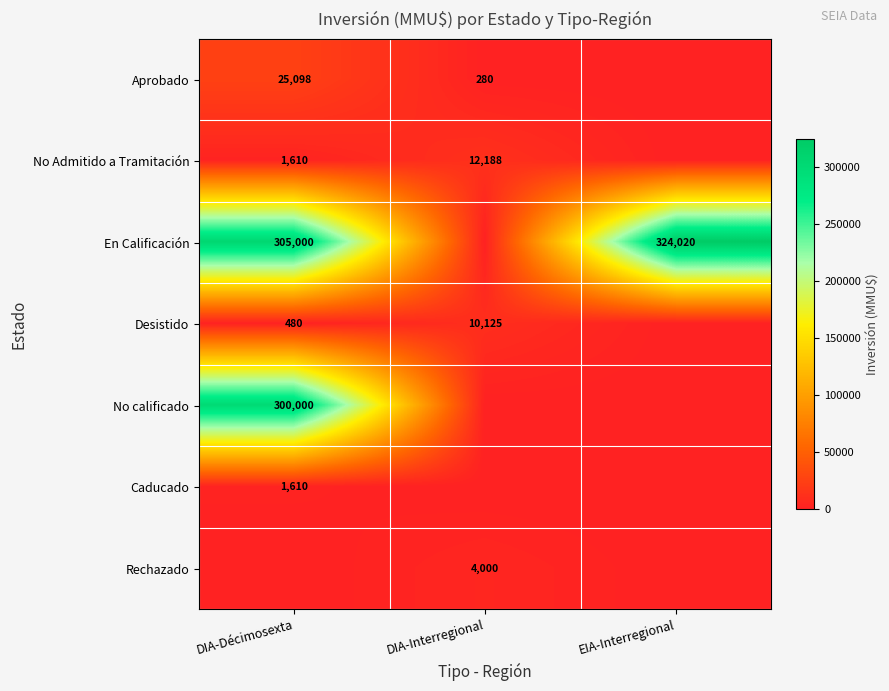

True or false: Desistido has a value of 18033 at DIA-Interregional.

False